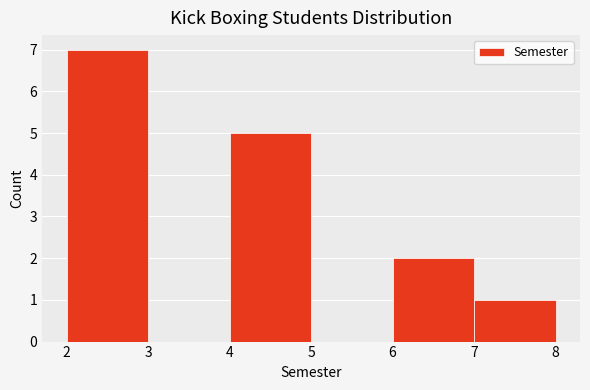

Reading left to right, transcribe this chart: for each bar, give the range it covers on the x-axis and its height. The values are not printed on the chart, so give them approximately, as read against the axis.

2 to 3: 7
3 to 4: 0
4 to 5: 5
5 to 6: 0
6 to 7: 2
7 to 8: 1